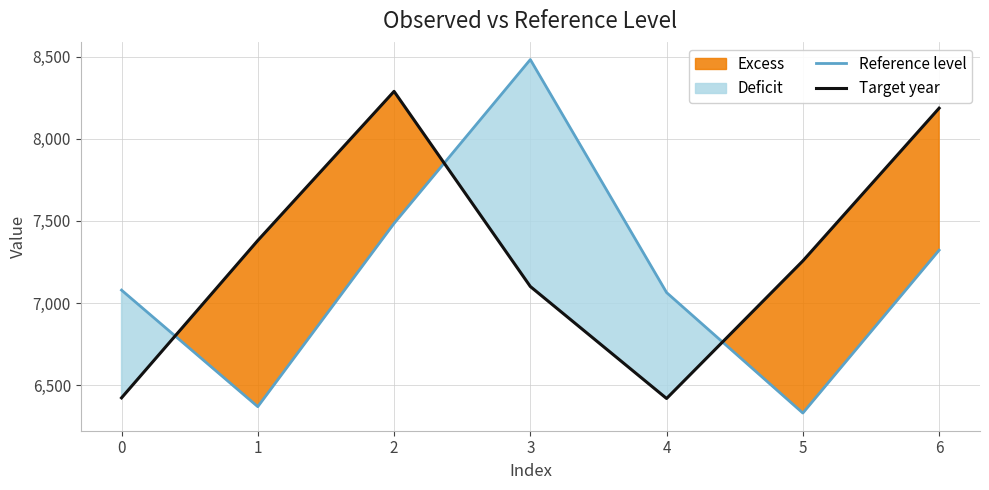

At how many categories does at least one series exceed 7097?

5